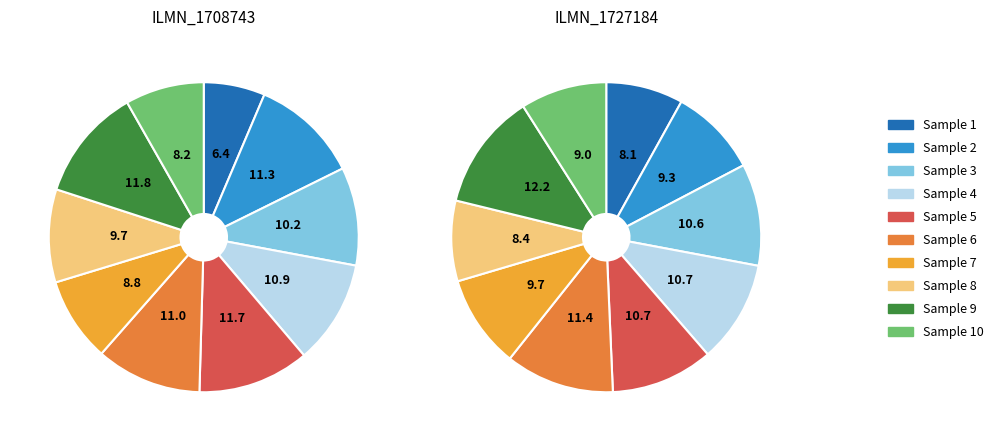

Is the sum of 0 and 0 greater than half?

No